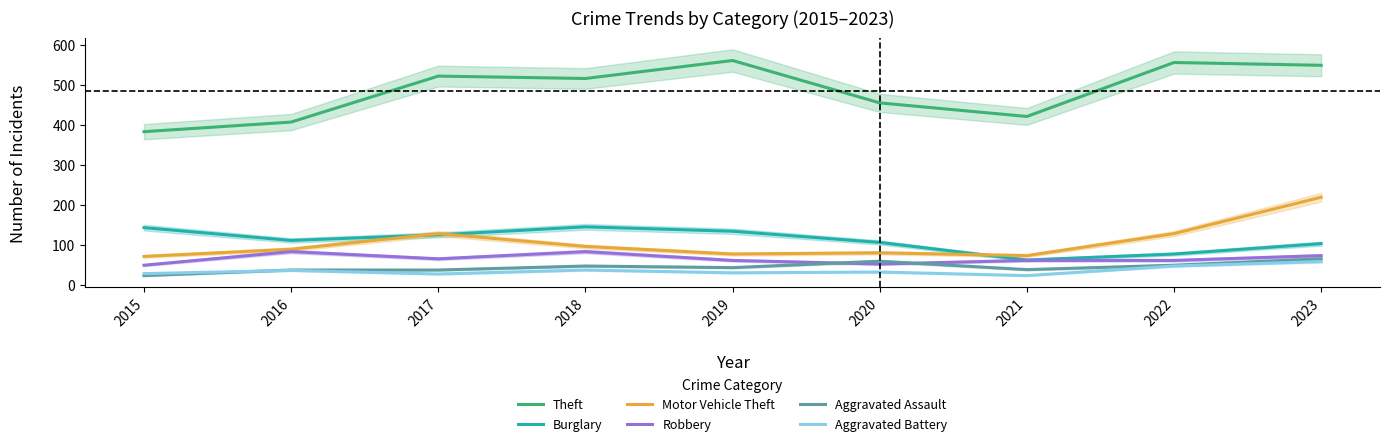

True or false: Theft has more than 1 interior local peaks.

True